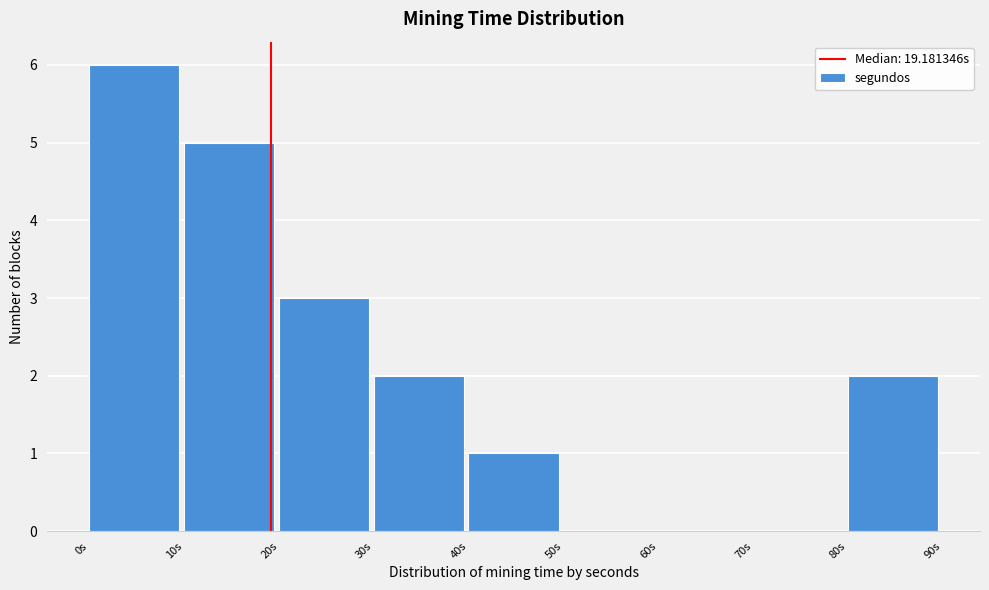

Which range on the x-axis has the tallest bar?

0 to 10